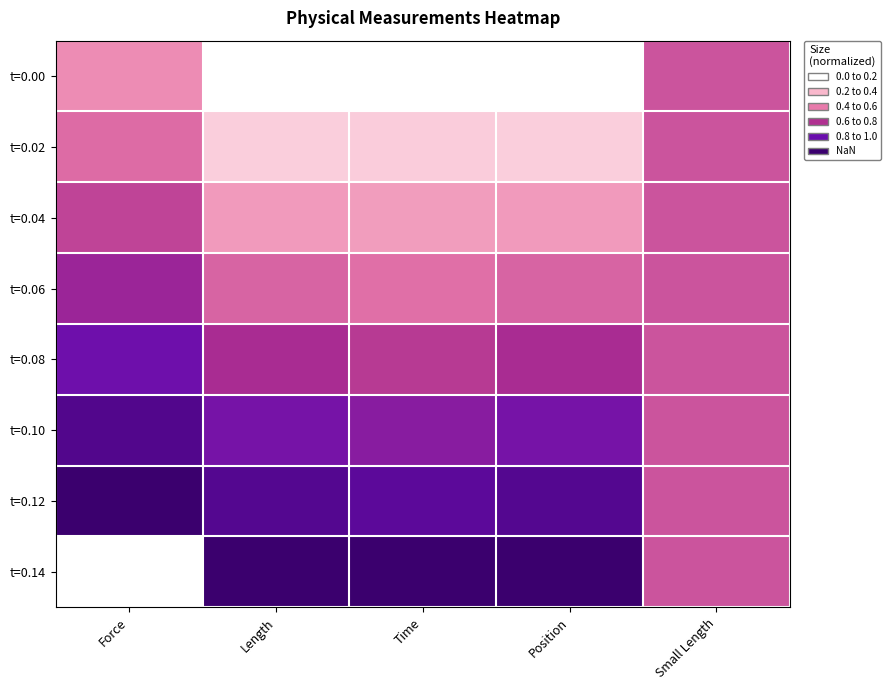

Which series changed the most between Force and Small Length?

t=0.12